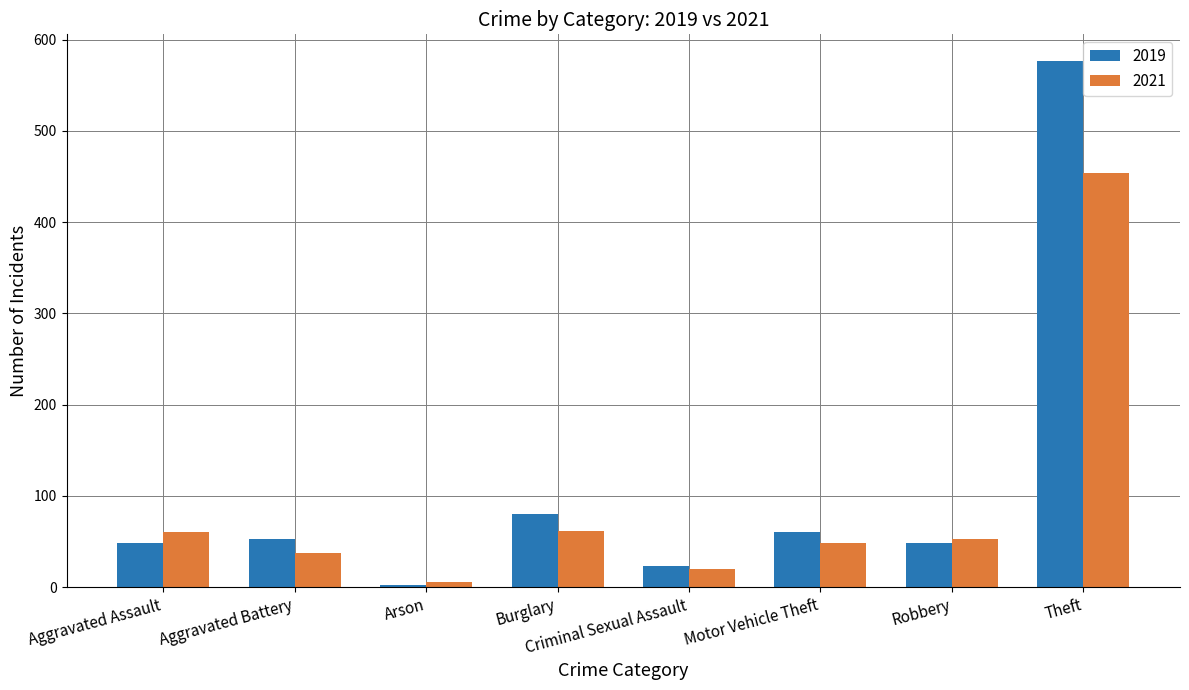

Is the value of 2021 at Burglary greater than the value of 2019 at Theft?

No